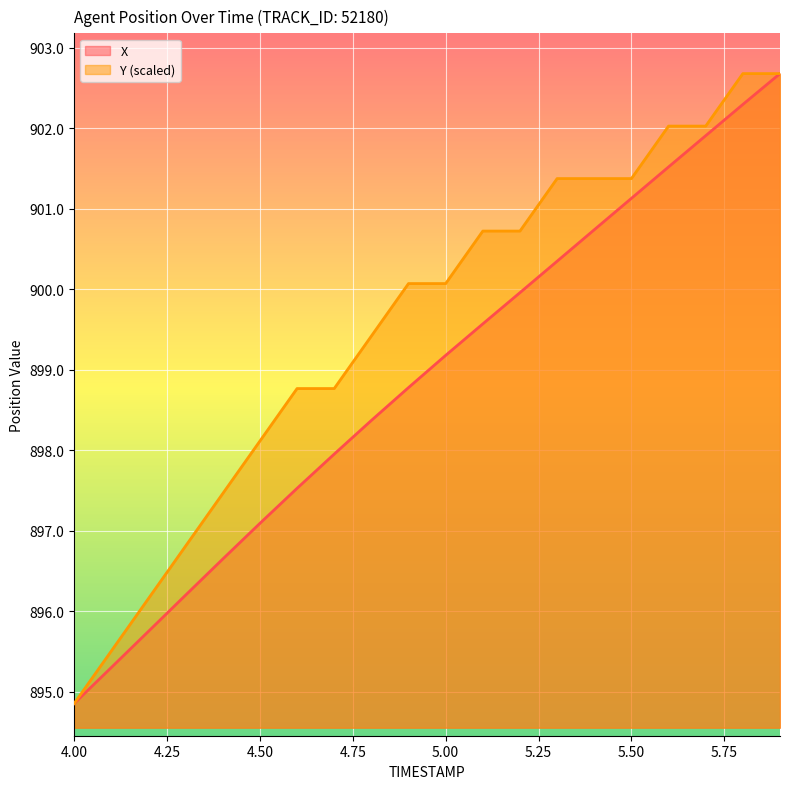

List the series in order of their peak value, highest first.

X, Y